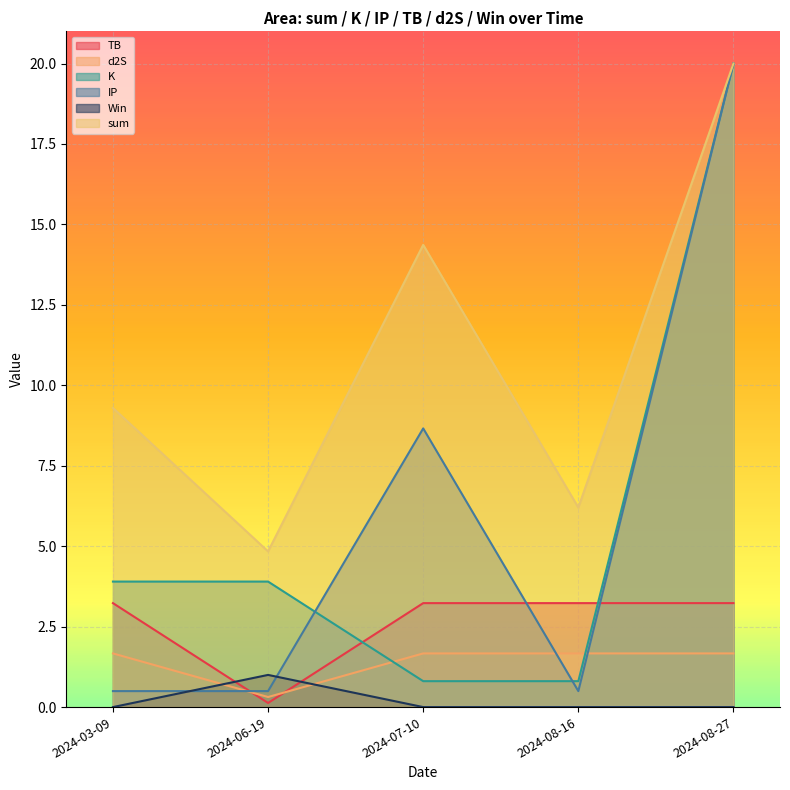

What is the difference between the maximum and minimum values in the d2S series?

1.4